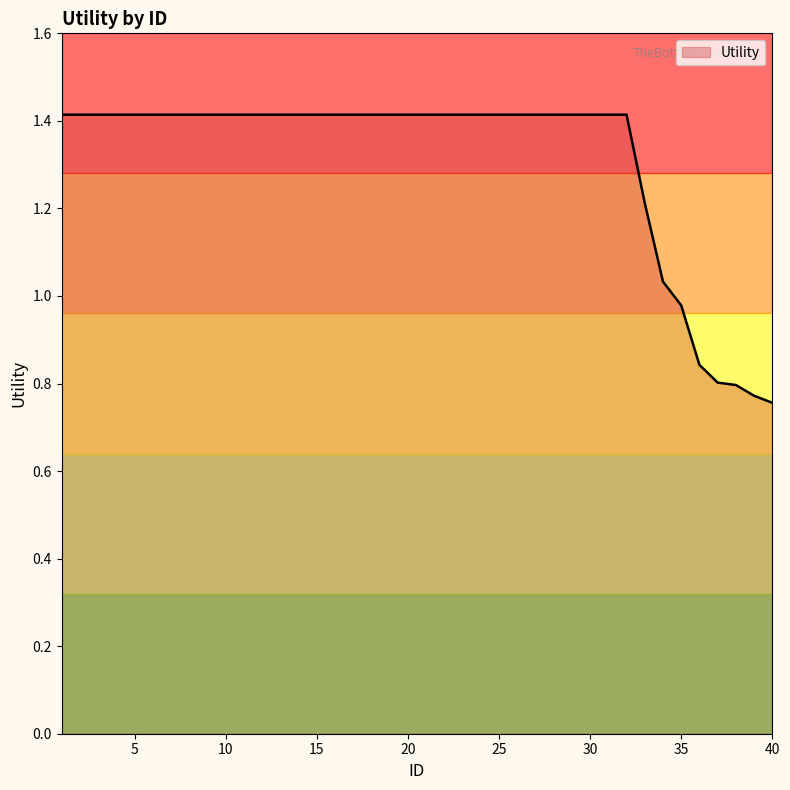

What is the difference between the maximum and minimum values?

0.7